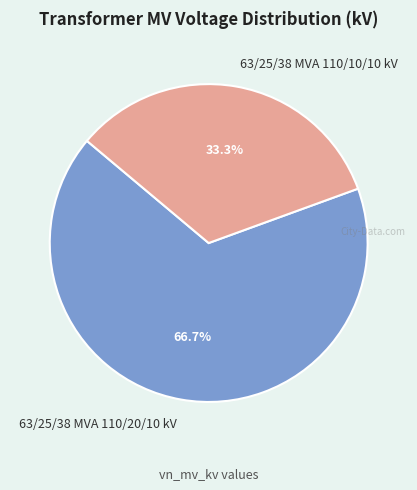

Is the sum of 63/25/38 MVA 110/10/10 kV and 63/25/38 MVA 110/20/10 kV greater than half?

Yes